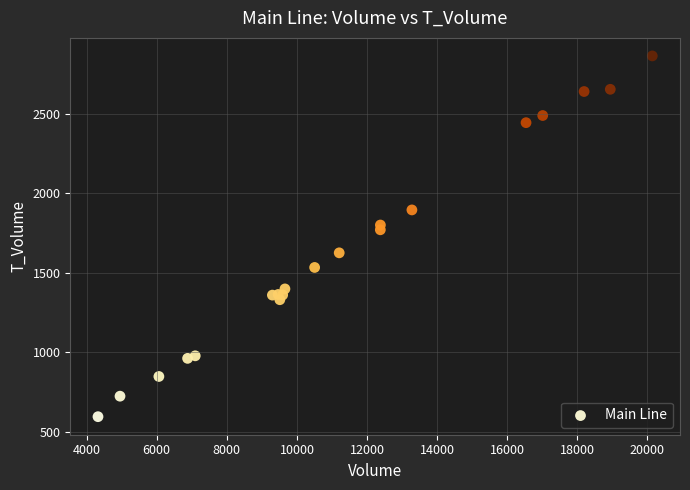

What Y value in the scatter plot is closest to 1730?

1771